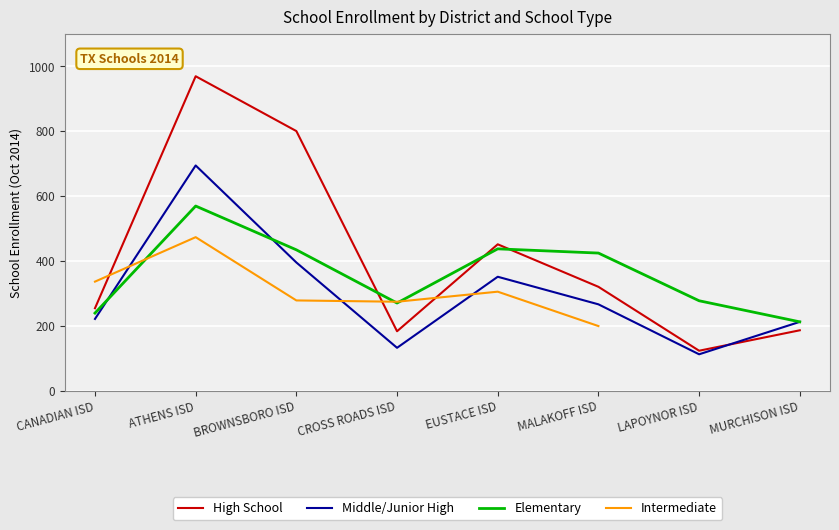

List the series in order of their overall mean, highest first.

High School, Elementary, Intermediate, Middle/Junior High